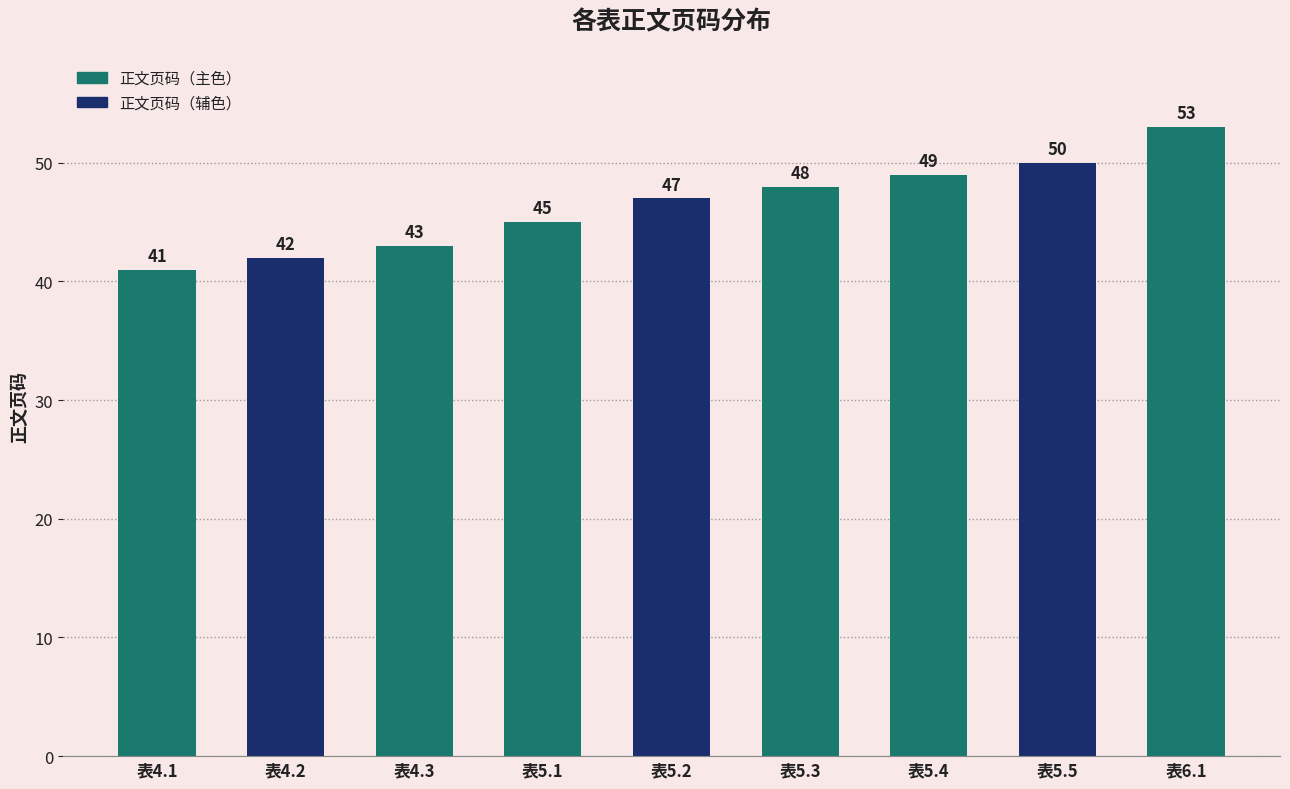

What is the sum of all values?

418